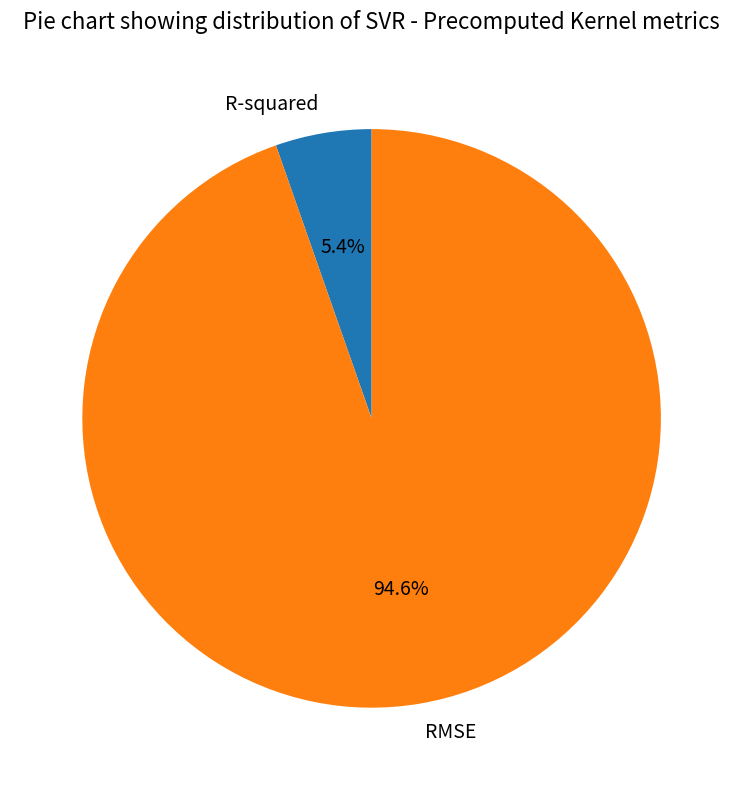

Combined, what portion of the pie is RMSE and R-squared?

100.0%